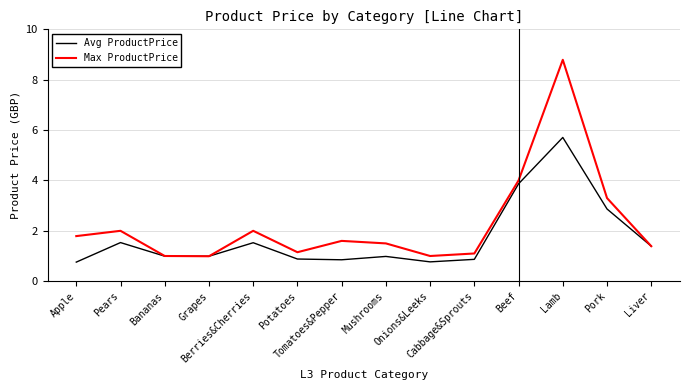

How many interior local valleys does the Avg ProductPrice series have?

3